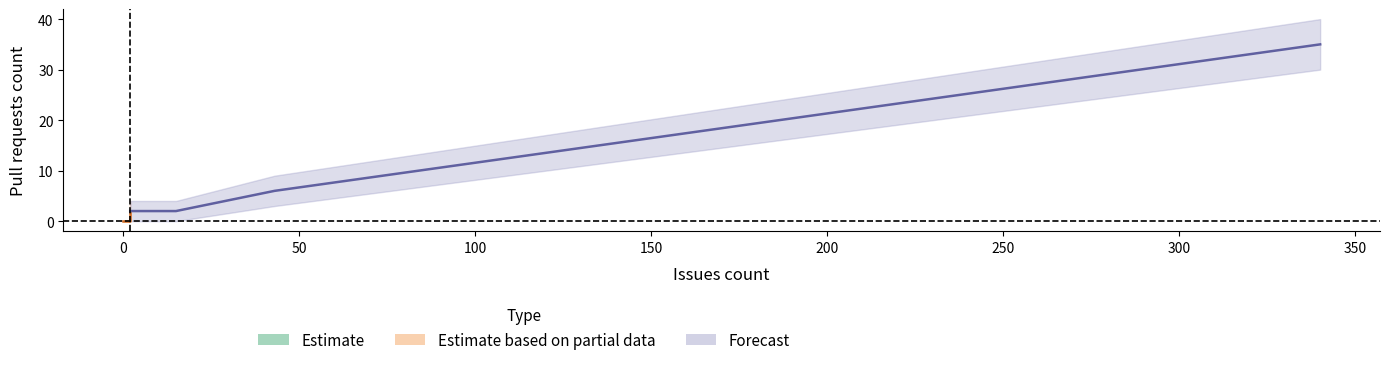

Between 43 and 340, which is larger?

340